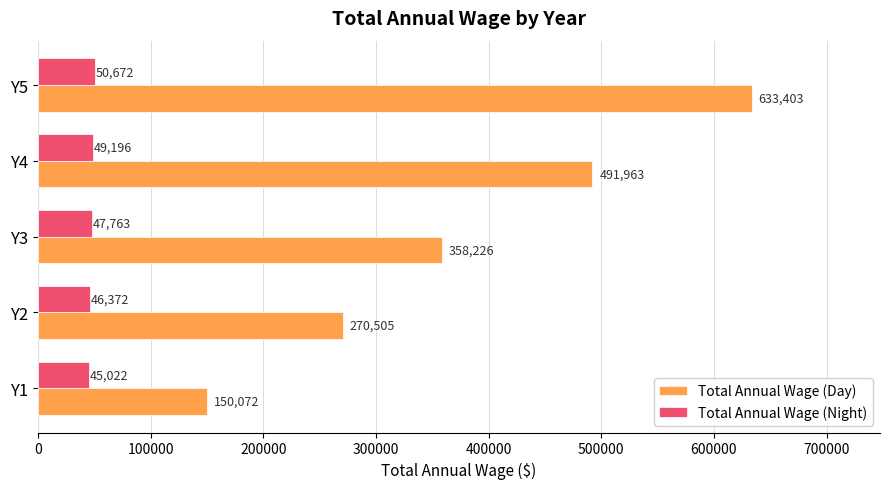

Count the number of data series in this chart.

2